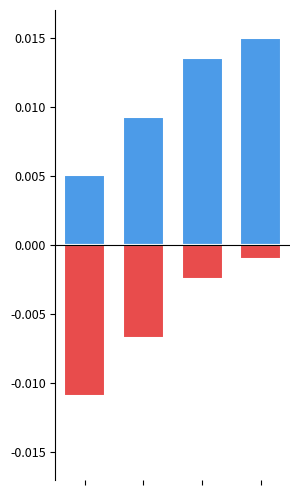

At which category is the sum across all series the highest?

3